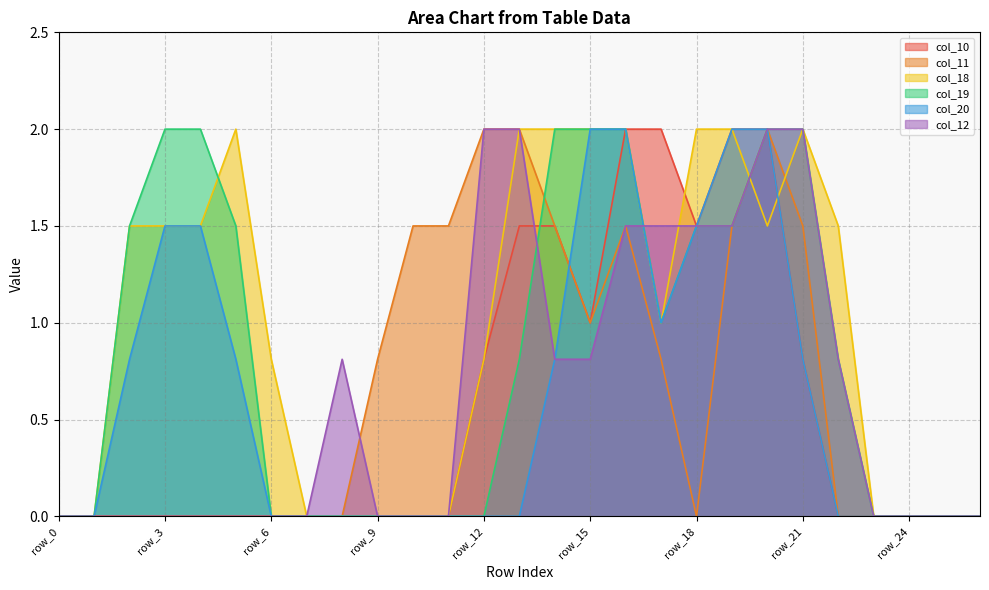

Where is col_19 nearest to the value 1?

row_17